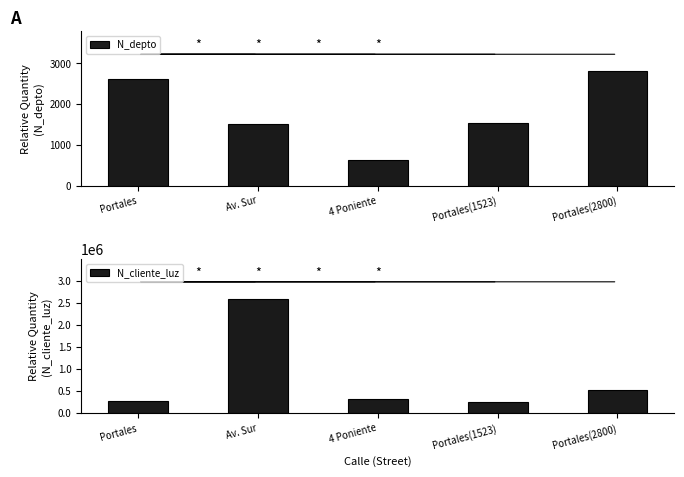

Reading left to right, what are all the values shown in this chart?

N_depto: 2608	1508	630	1523	2800
N_cliente_luz: 268734	2586314	324732	258663	521566